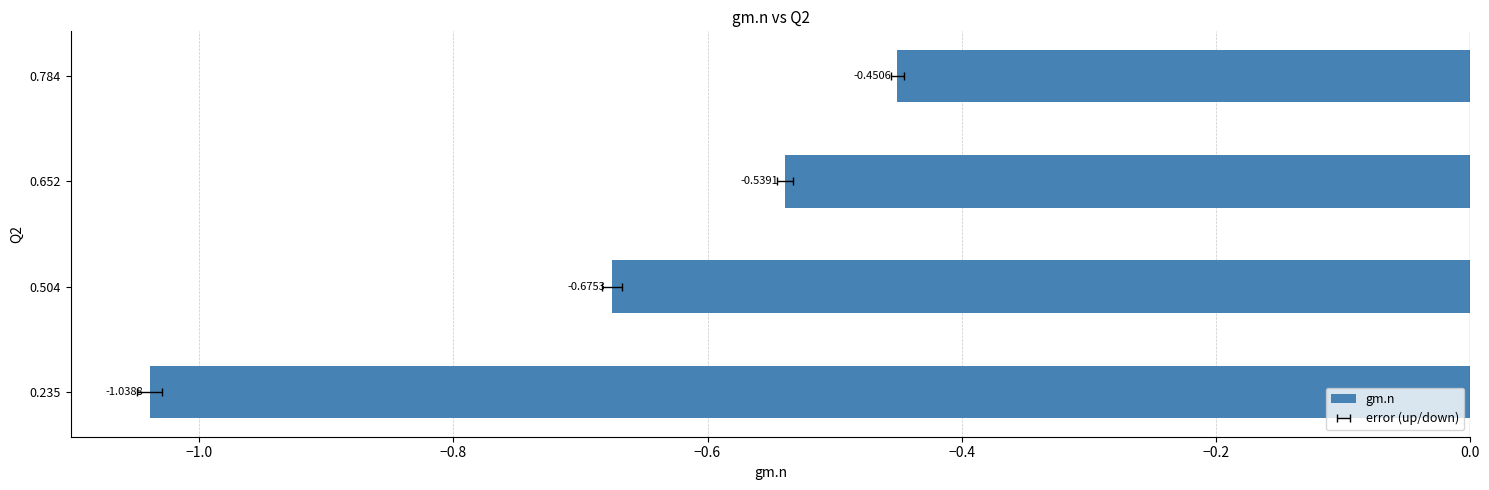

True or false: the data shows -0.6 at 0.235.

False